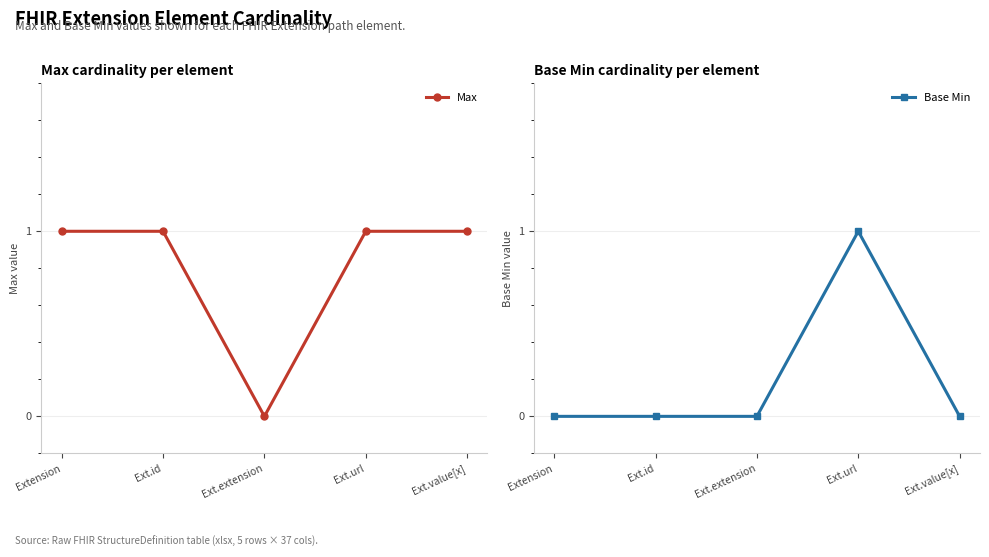

What is the spread (max minus min) of values at Extension?

1